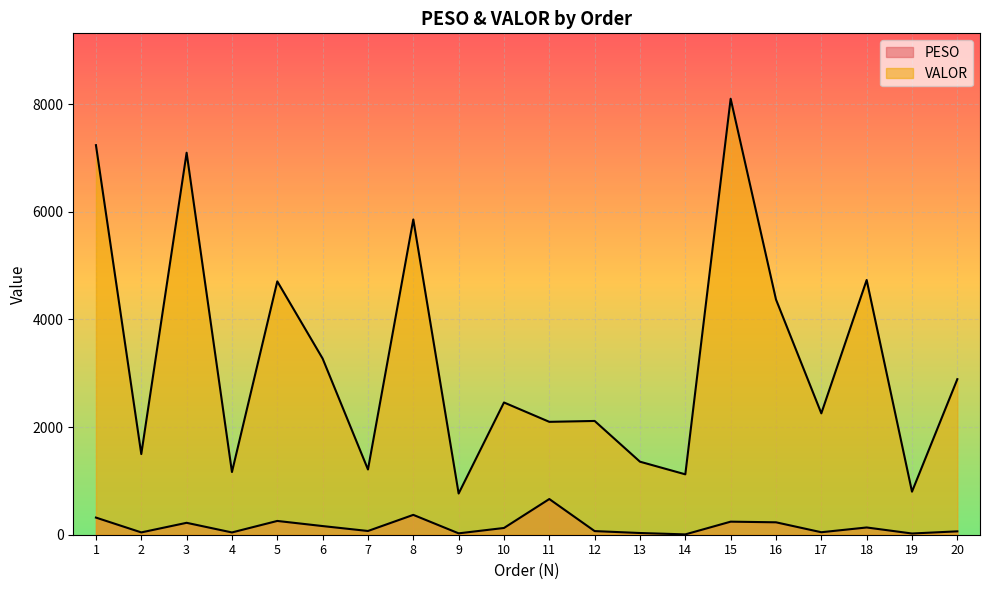

Between 3 and 14, which is larger?

3